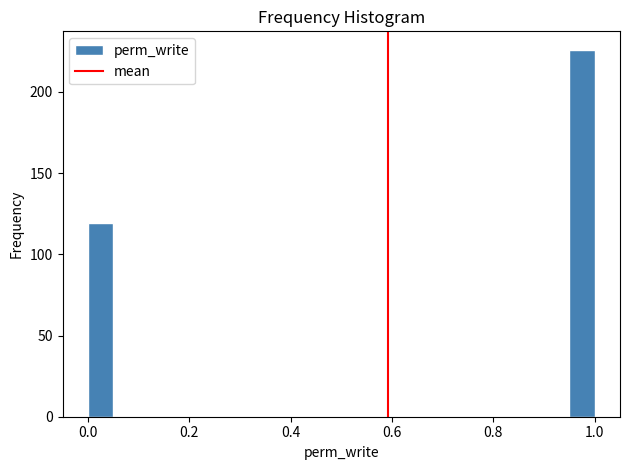

Read against the x-axis, roughly where is the centre of the tallest bar?

0.98